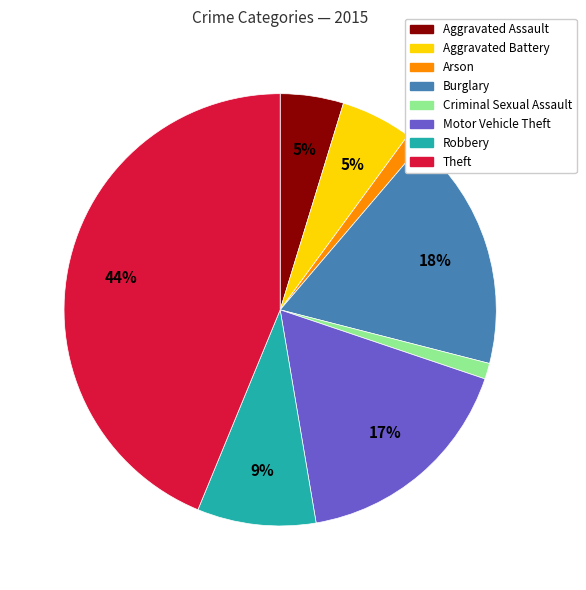

True or false: Theft accounts for 44% of the total.

True